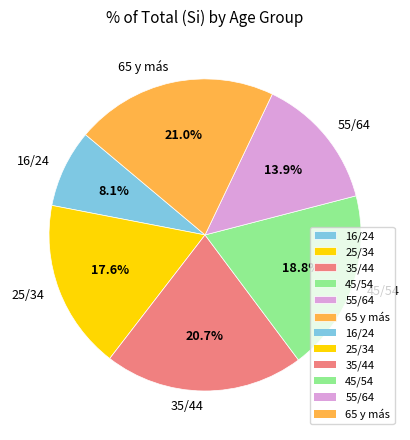

Which category has the smallest portion of the pie?

16/24